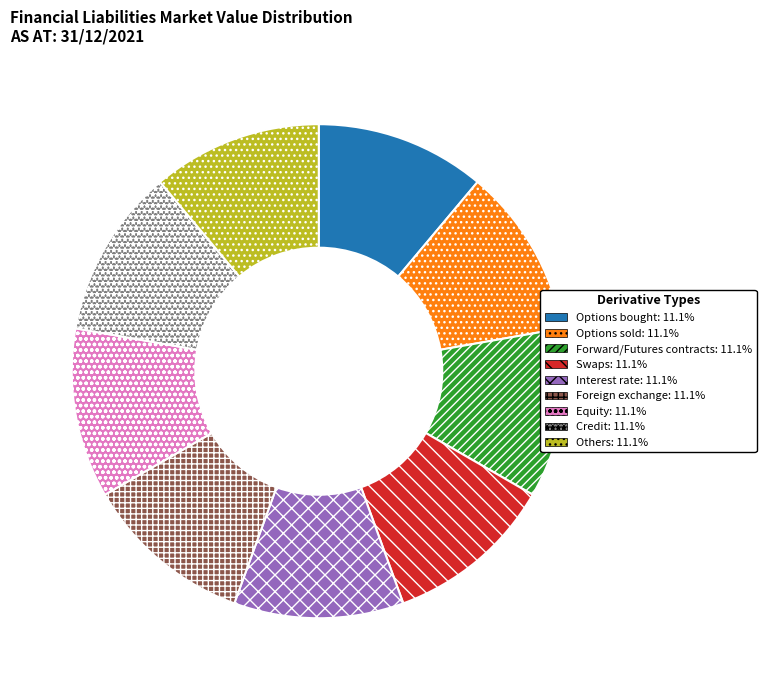

Does Options bought: 11.1% account for over 50% of the chart?

No